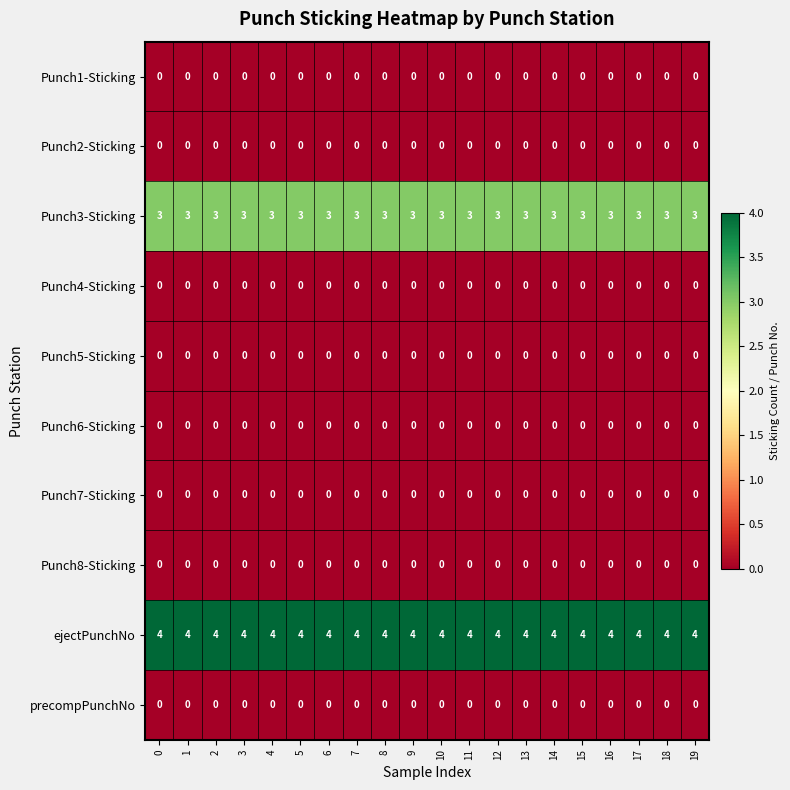

Count the number of data series in this chart.

10